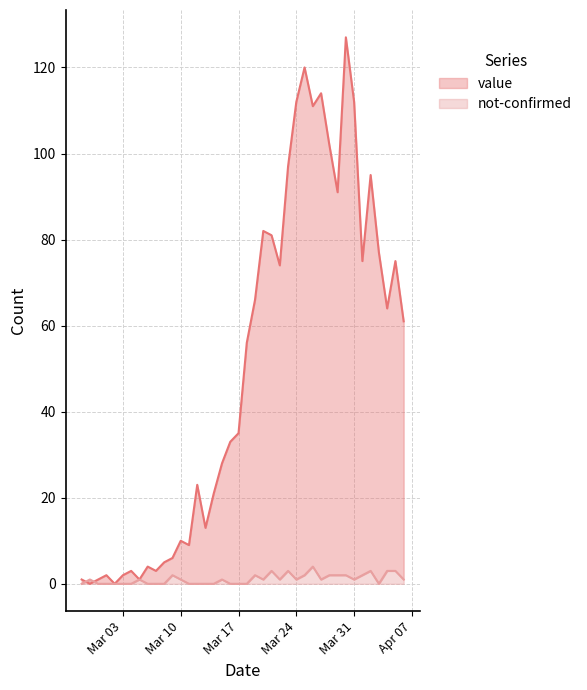

Reading right to left, transcribe all the data shown in this chart.

value: 61	75	64	77	95	75	112	127	91	102	114	111	120	112	97	74	81	82	66	56	35	33	28	21	13	23	9	10	6	5	3	4	1	3	2	0	2	1	0	1
not-confirmed: 1	3	3	0	3	2	1	2	2	2	1	4	2	1	3	1	3	1	2	0	0	0	1	0	0	0	0	1	2	0	0	0	1	0	0	0	0	0	1	0